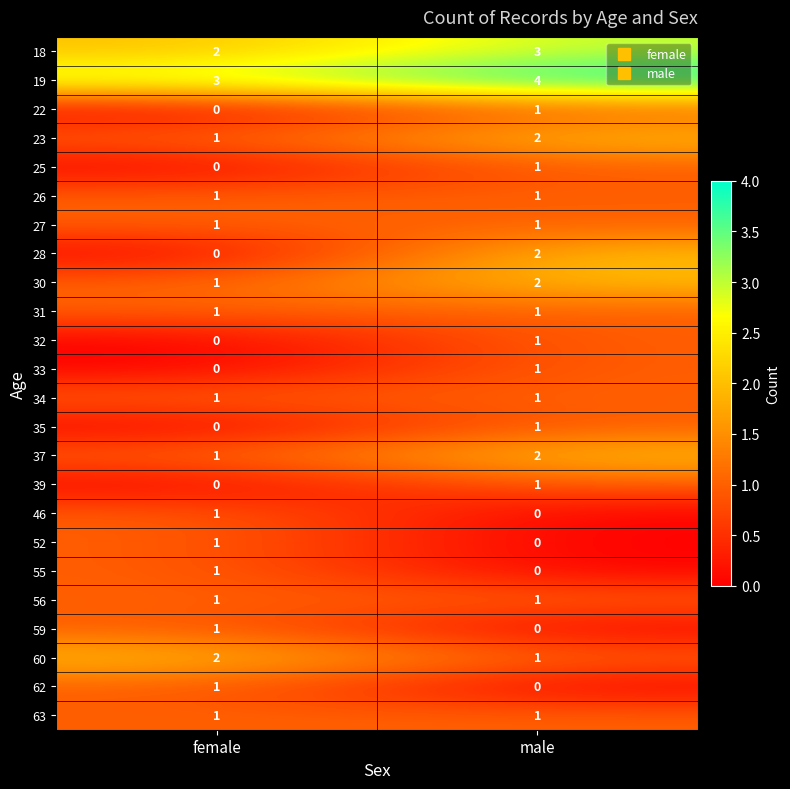

Between female and male, which series saw the biggest shift?

28